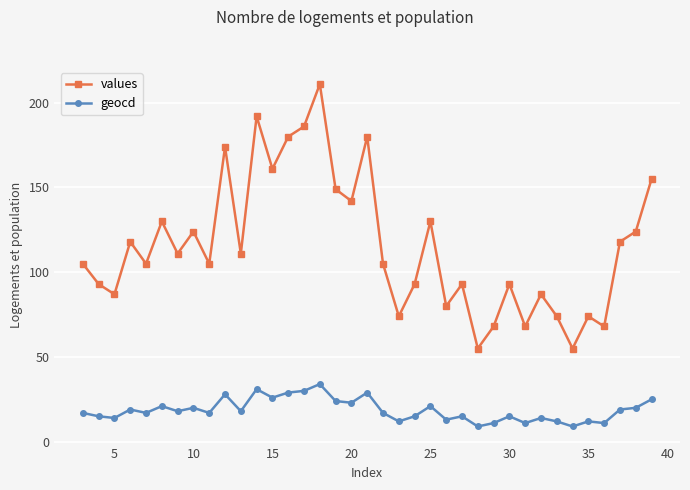

Rank the series by their maximum value, from lowest to highest.

geocd, values